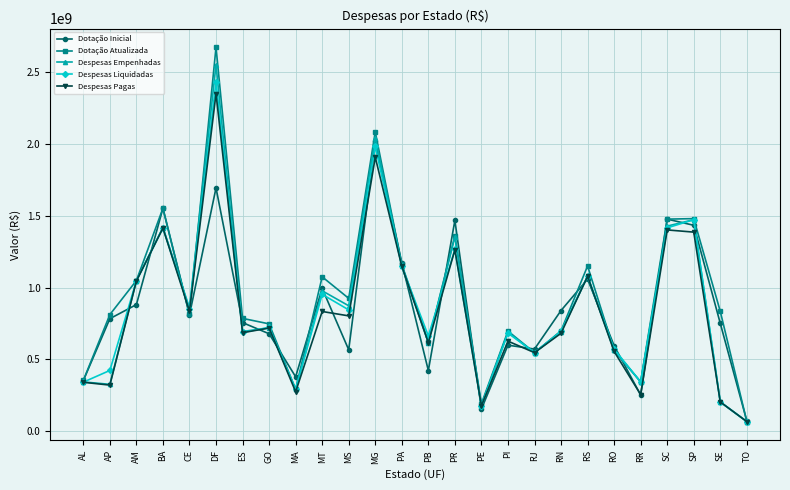

What is the lowest value of the Dotação Atualizada series?

67679826.0